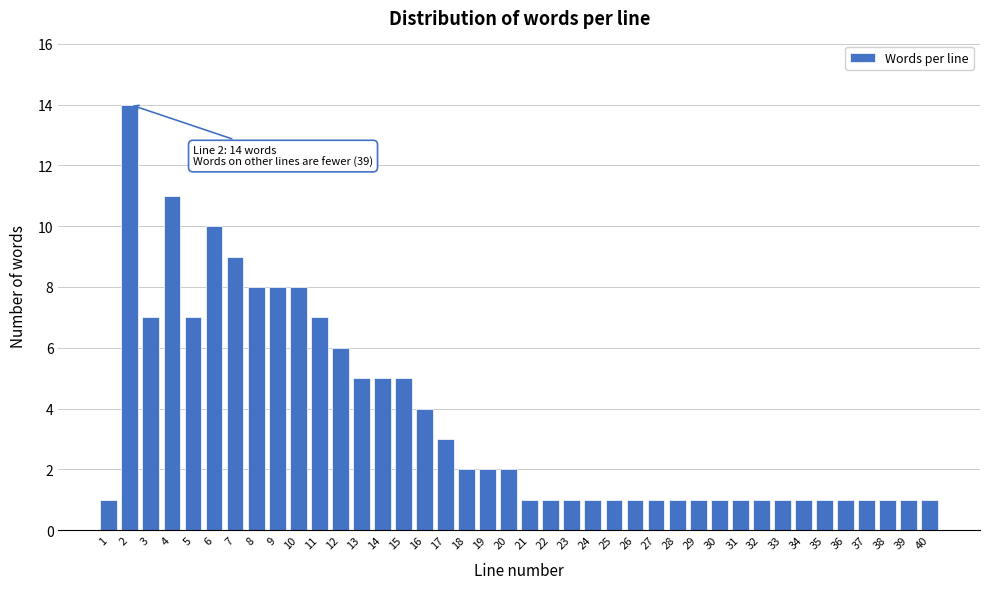

What is the difference between the values at 30 and 13?

4